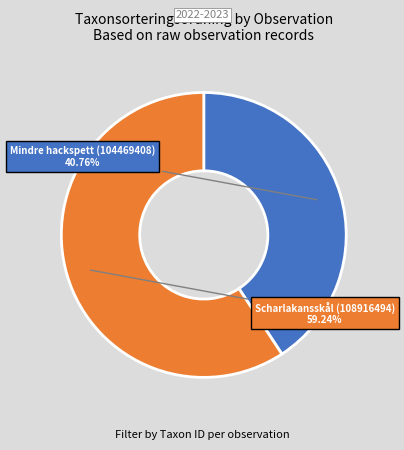

Which category has the smallest portion of the pie?

Mindre hackspett (104469408)